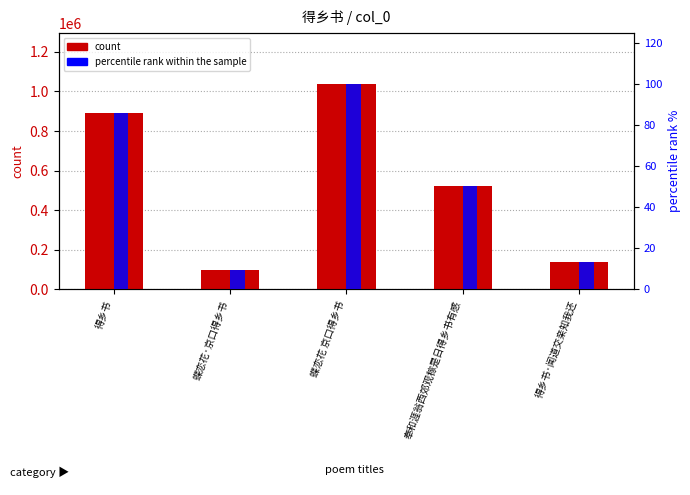

What is the label of the 5th bar from the left?

得乡书·闻道交亲知我还